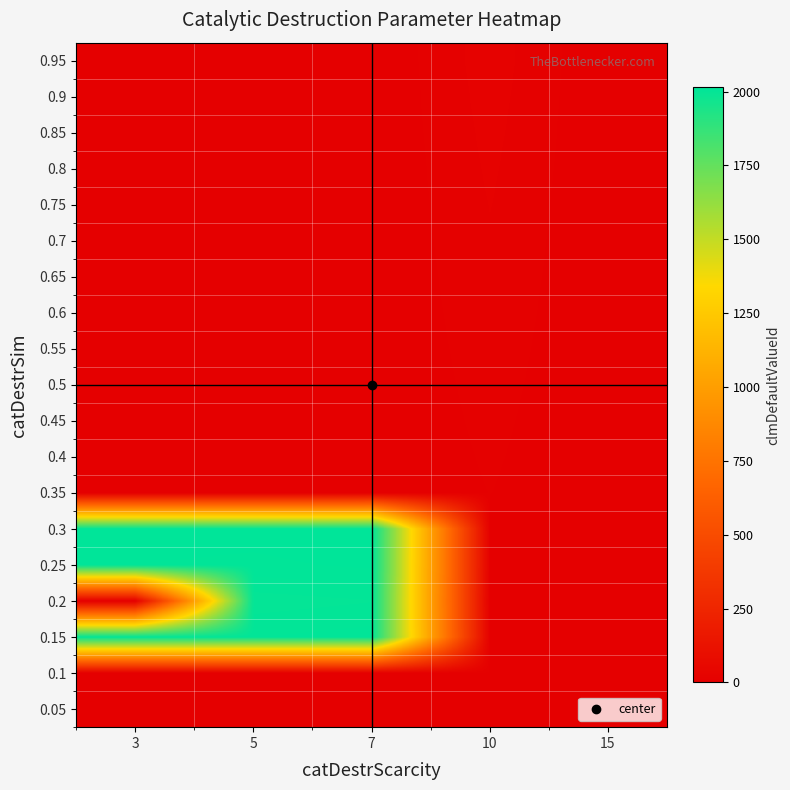

At which category does the chart reach its minimum across all series?

3